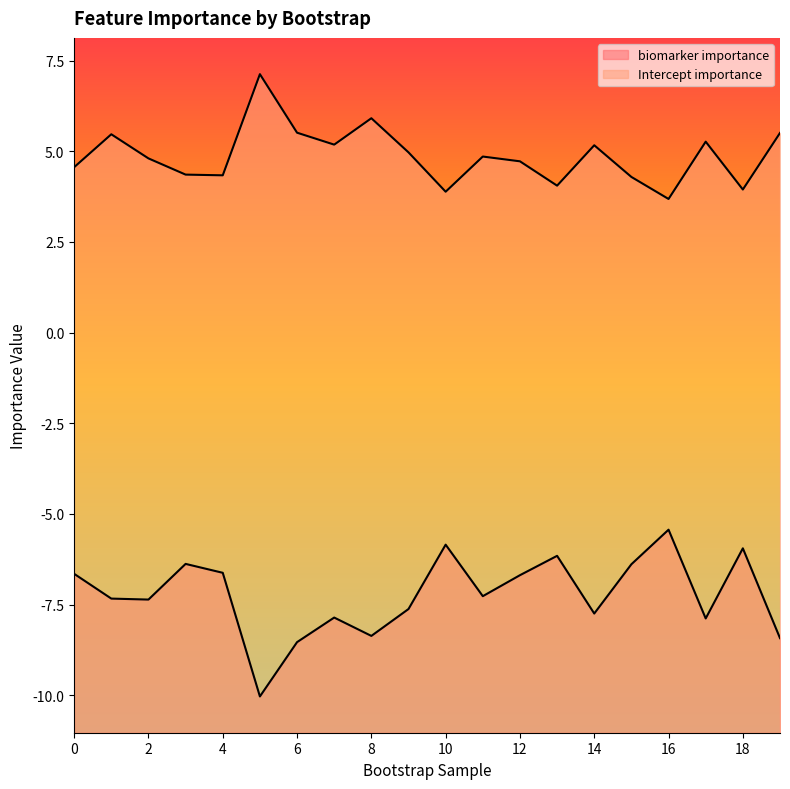

The value of Intercept importance at 8 is 3.0. True or false?

False